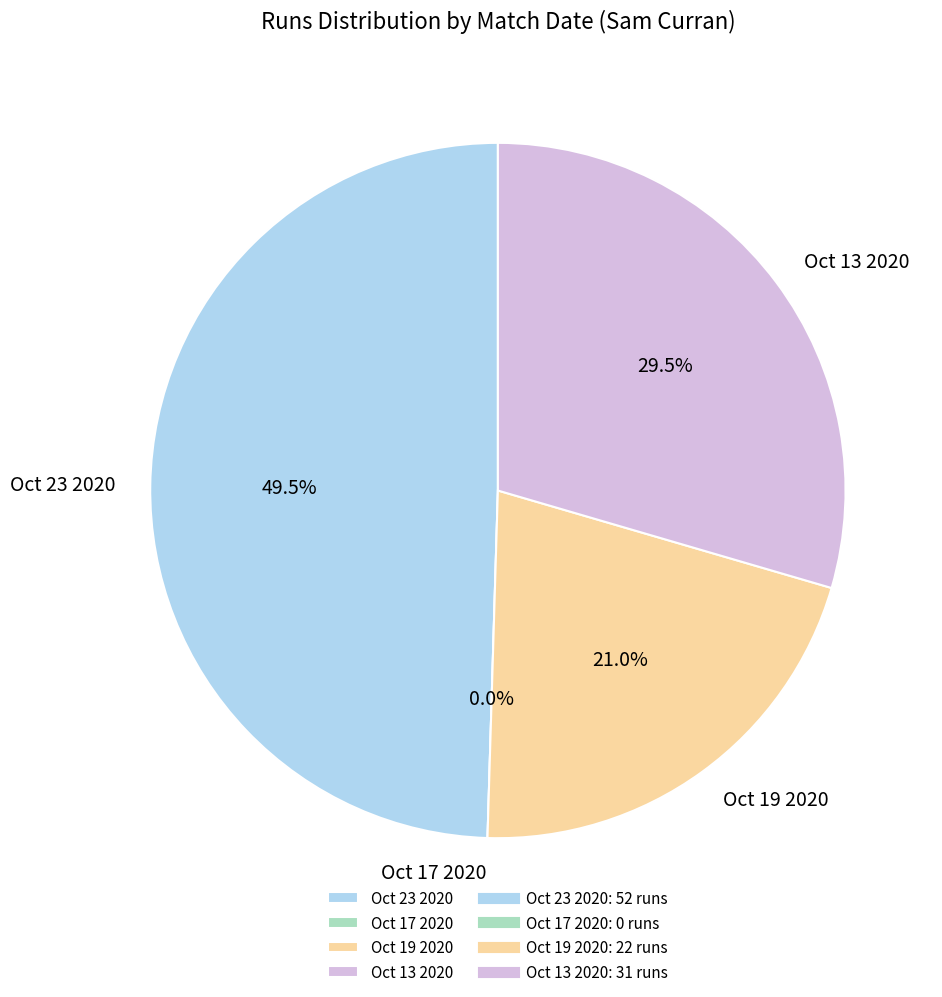

Which category has the biggest portion of the pie?

Oct 23 2020